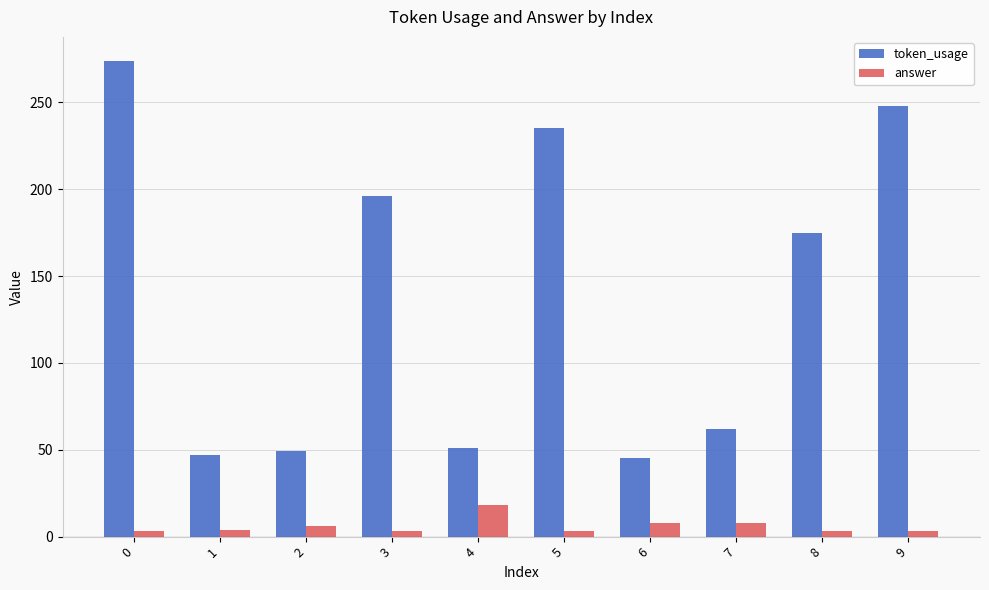

How many data points does each series have?

10